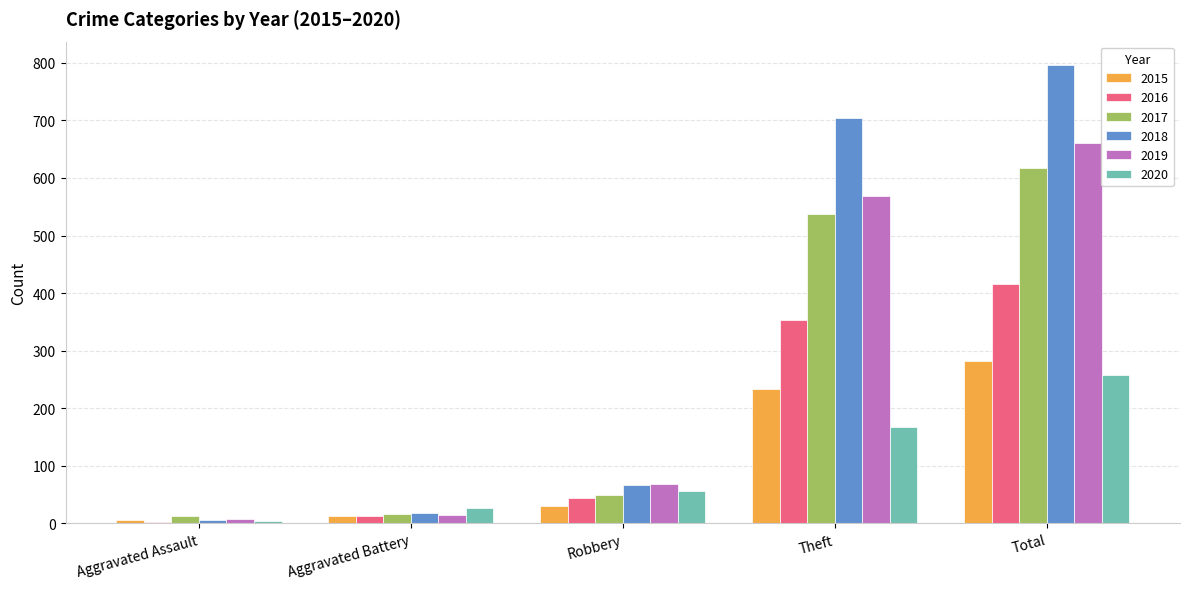

What is the total value across all series at Total?

3029